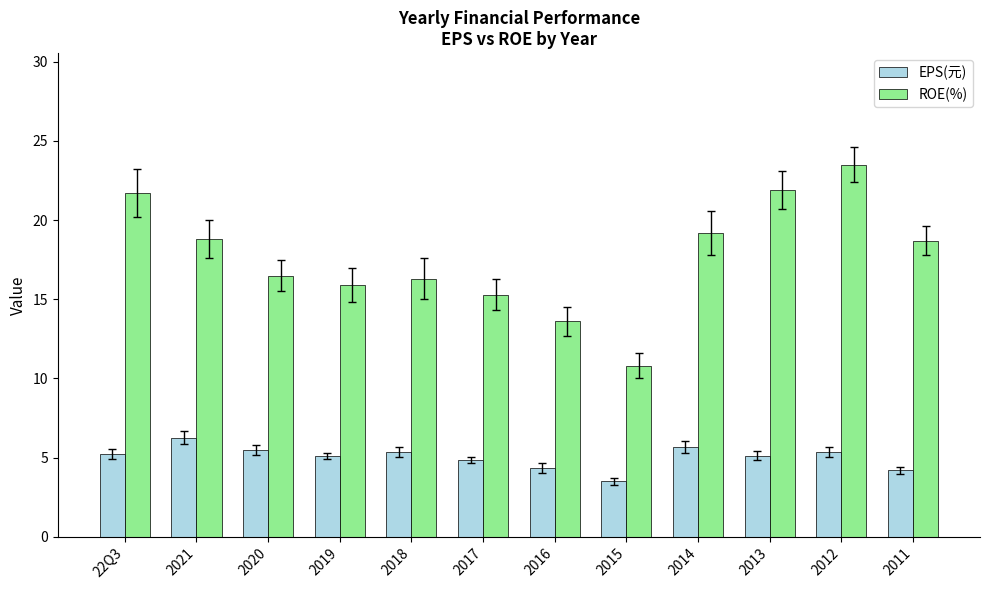

Which category has the highest value in the ROE(%) series?

2012